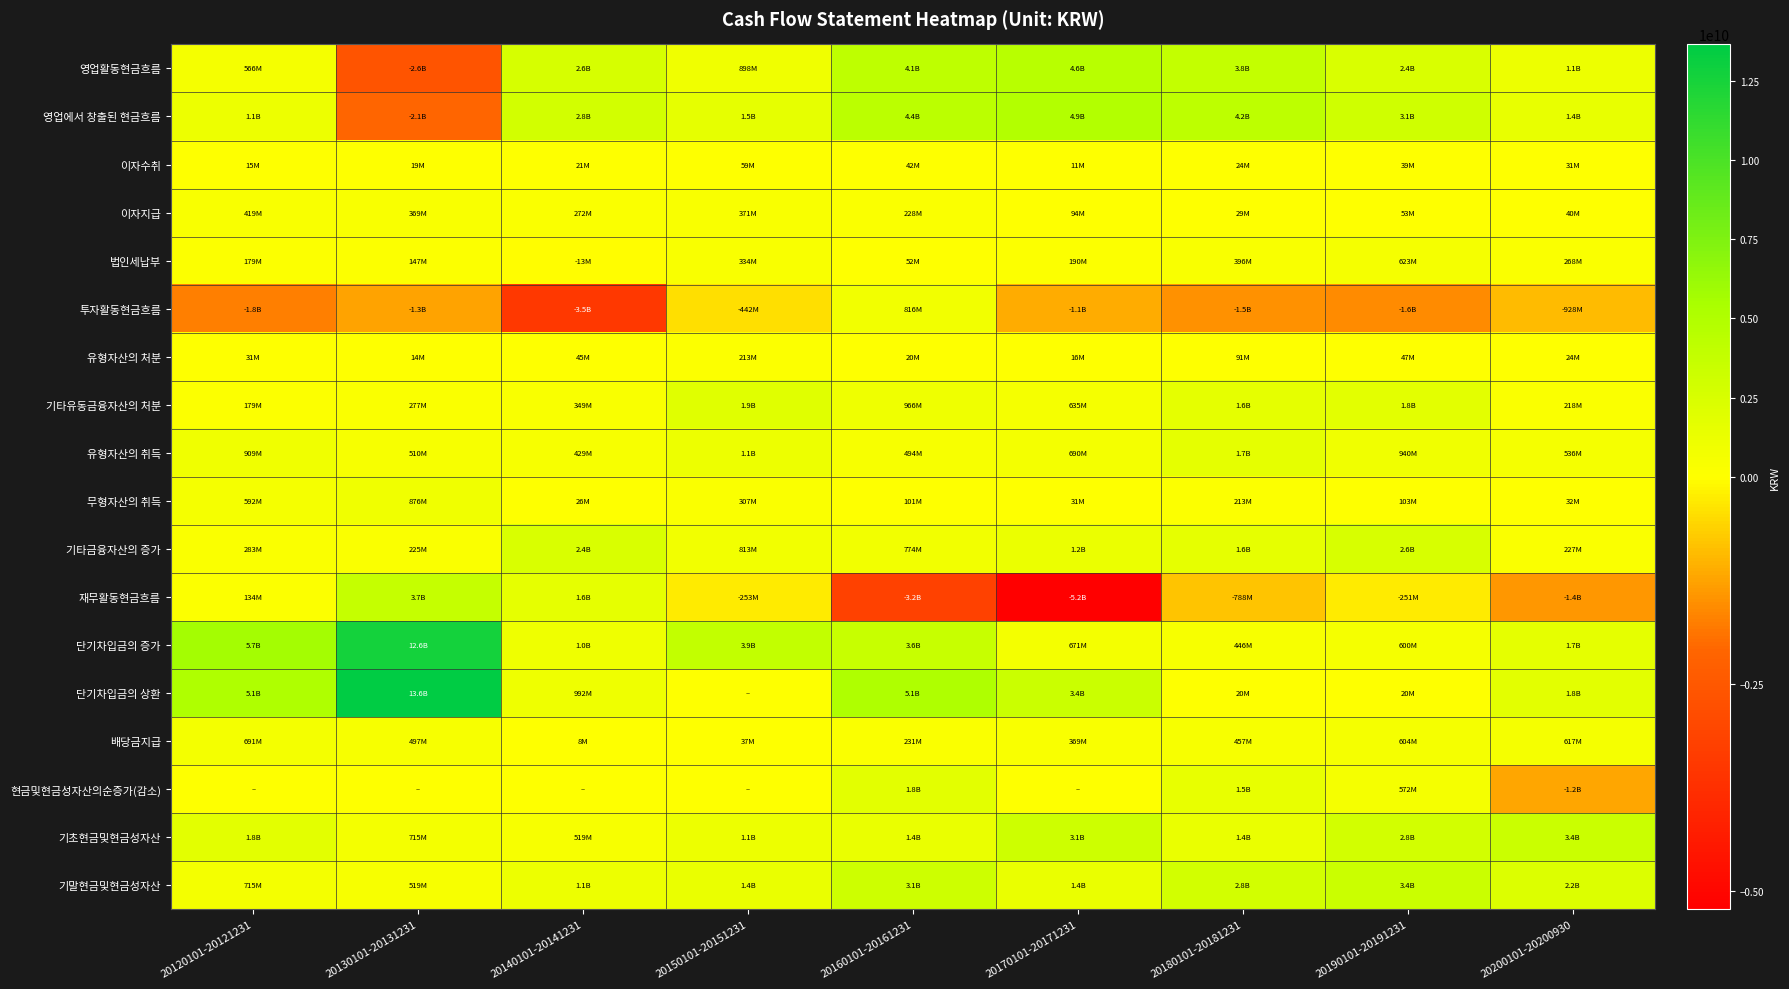

Which series changed the most between 20180101-20181231 and 20200101-20200930?

영업에서 창출된 현금흐름